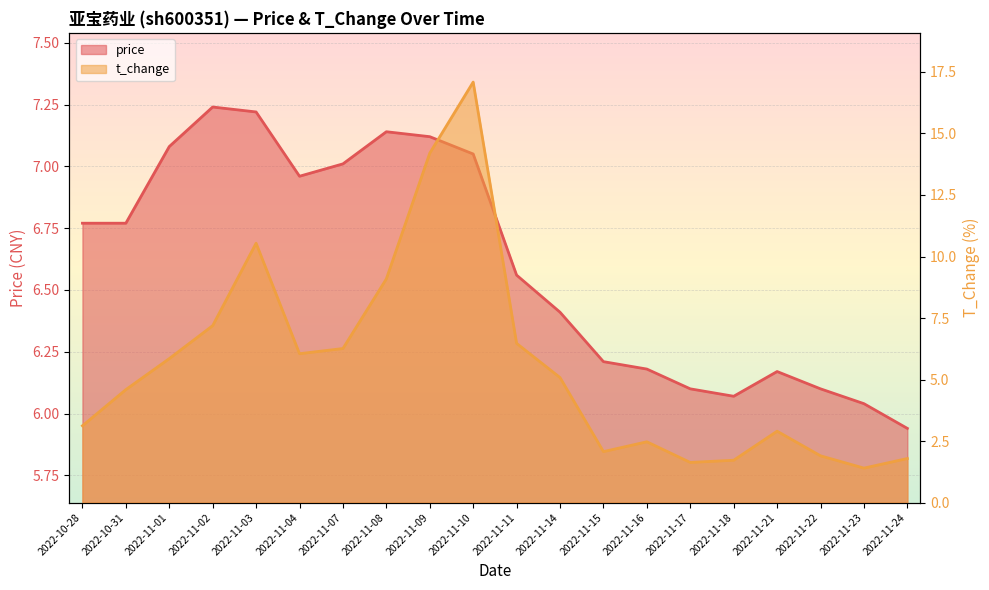

Which series has the largest total across all categories?

price